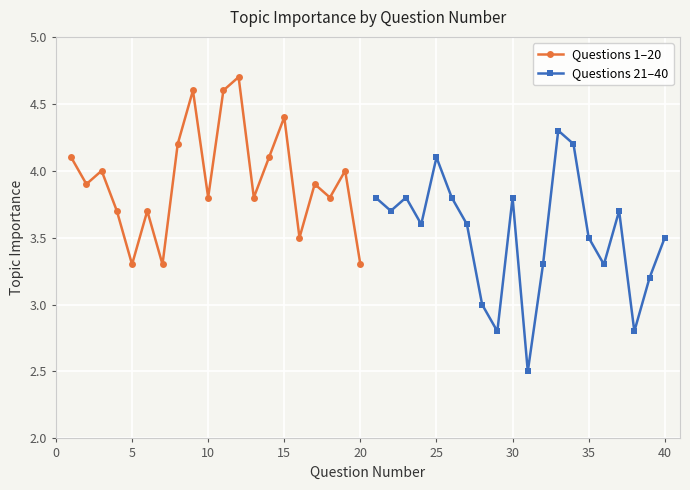

True or false: Questions 1–20 has a value of 4.9 at 20.

False